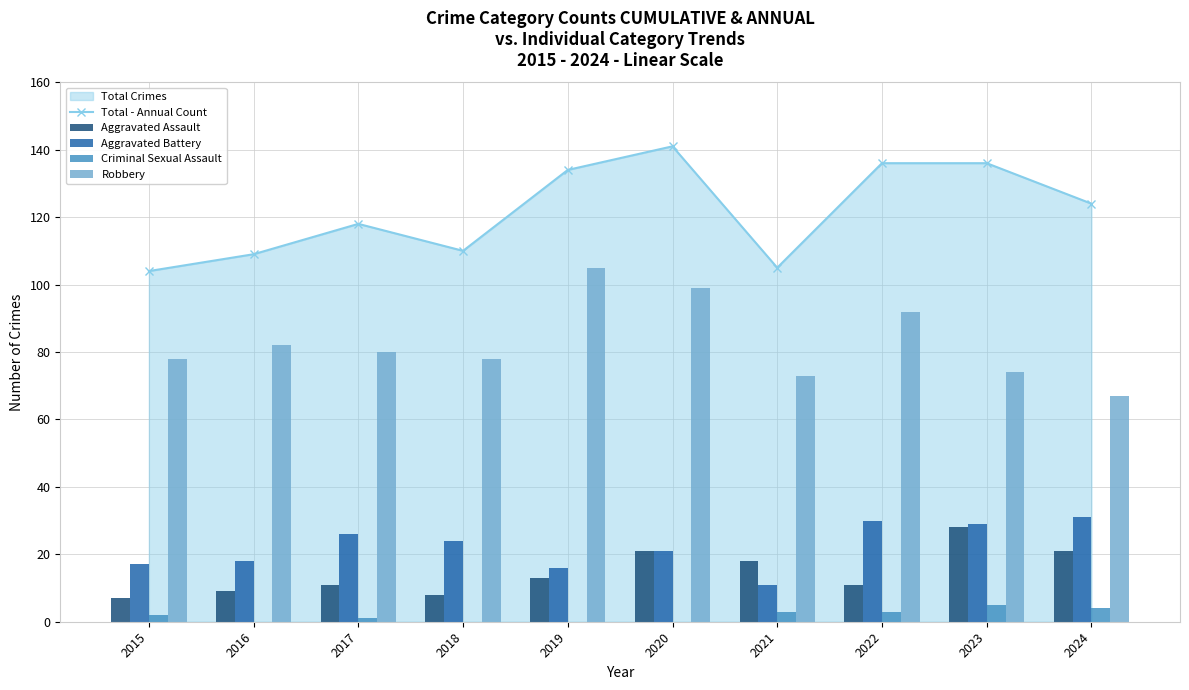

What is the approximate value of Criminal Sexual Assault at 2023?

5